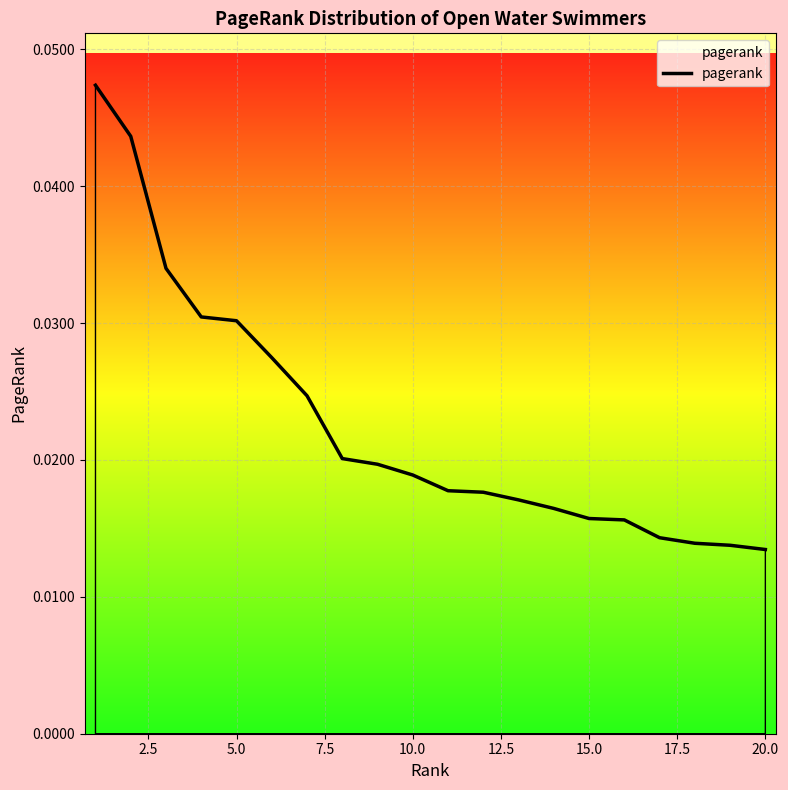

Does the chart display data point markers on the line(s)?

No